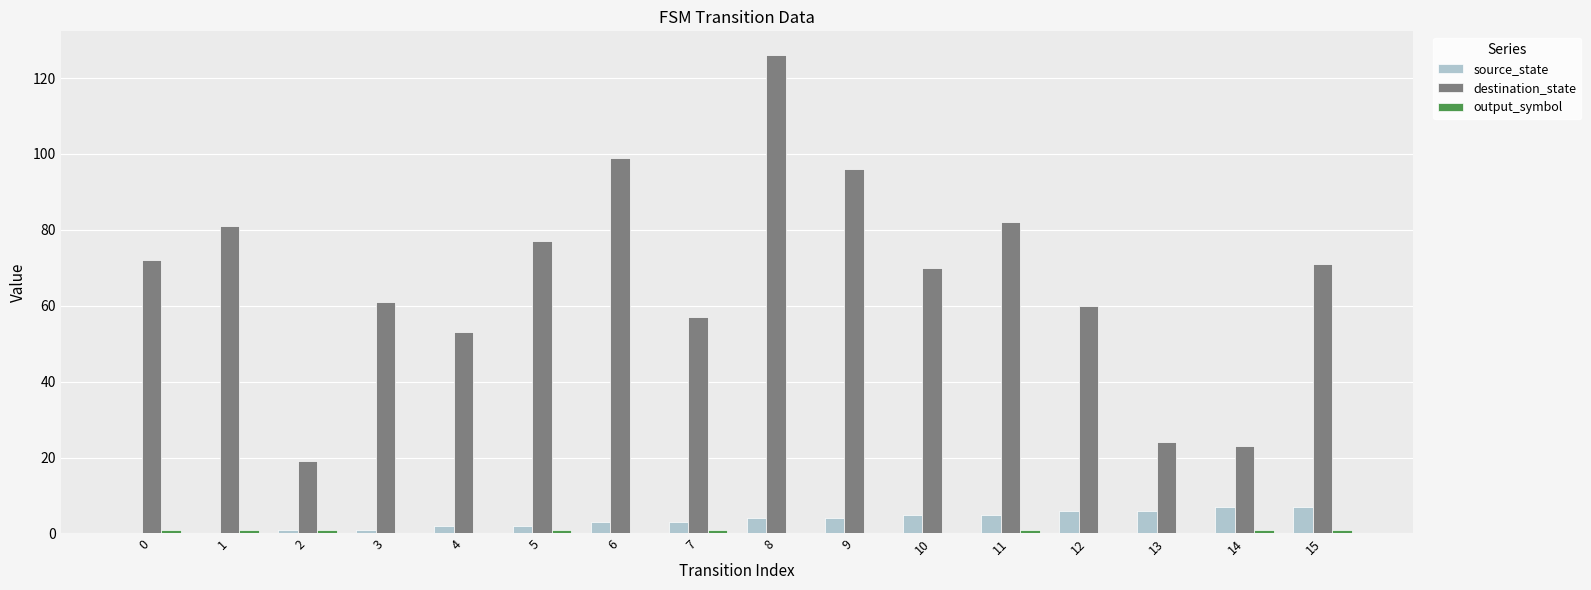

What is the sum of all destination_state values?

1071